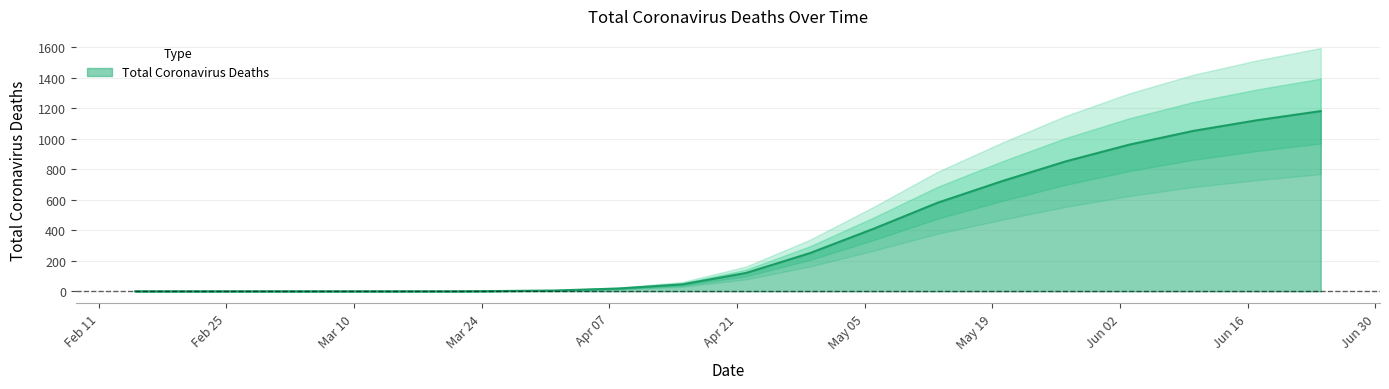

What is the average value?

365